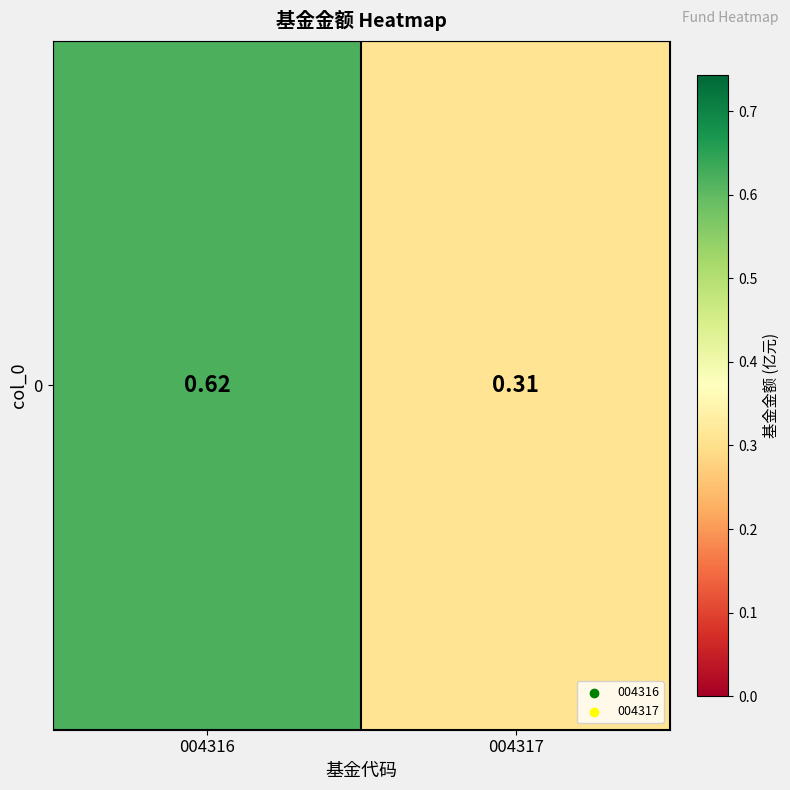

Rank the categories by value from lowest to highest.

004317, 004316